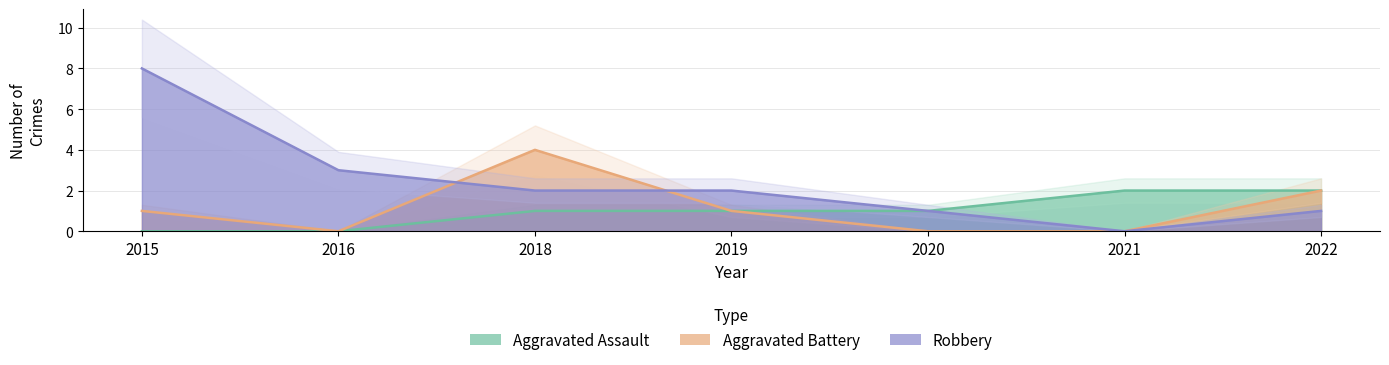

How many lines are shown in the chart?

3